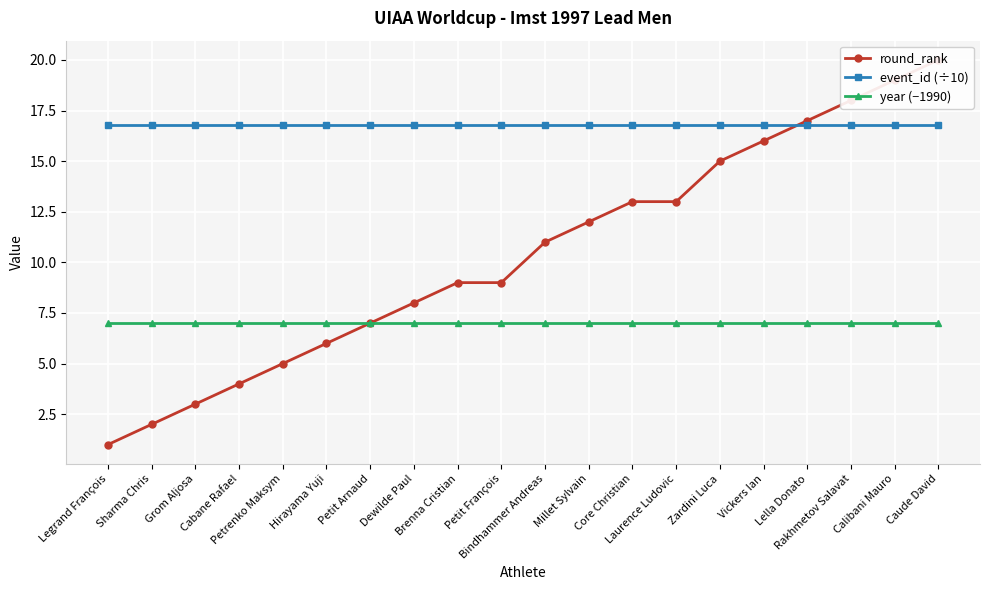

How many lines are shown in the chart?

3